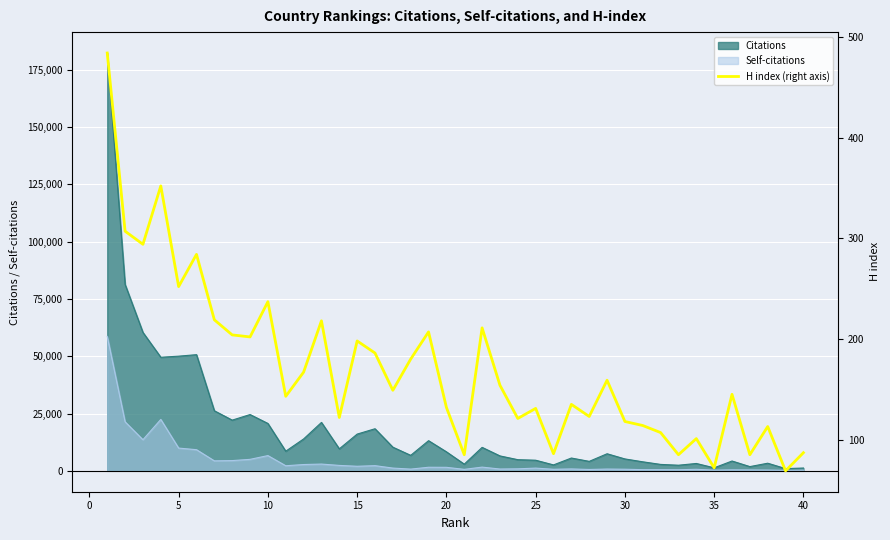

What is the highest value of the Citations series?

182260